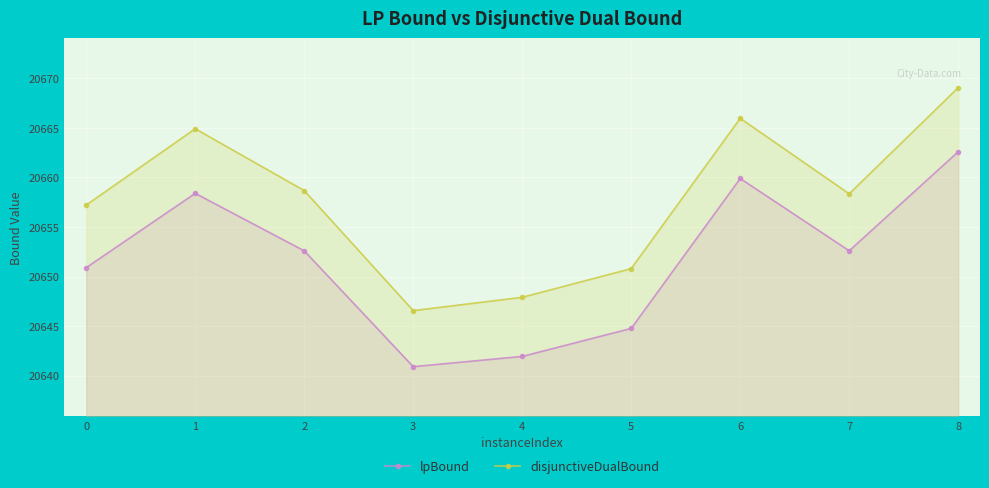

What is the spread (max minus min) of values at 0?

6.3